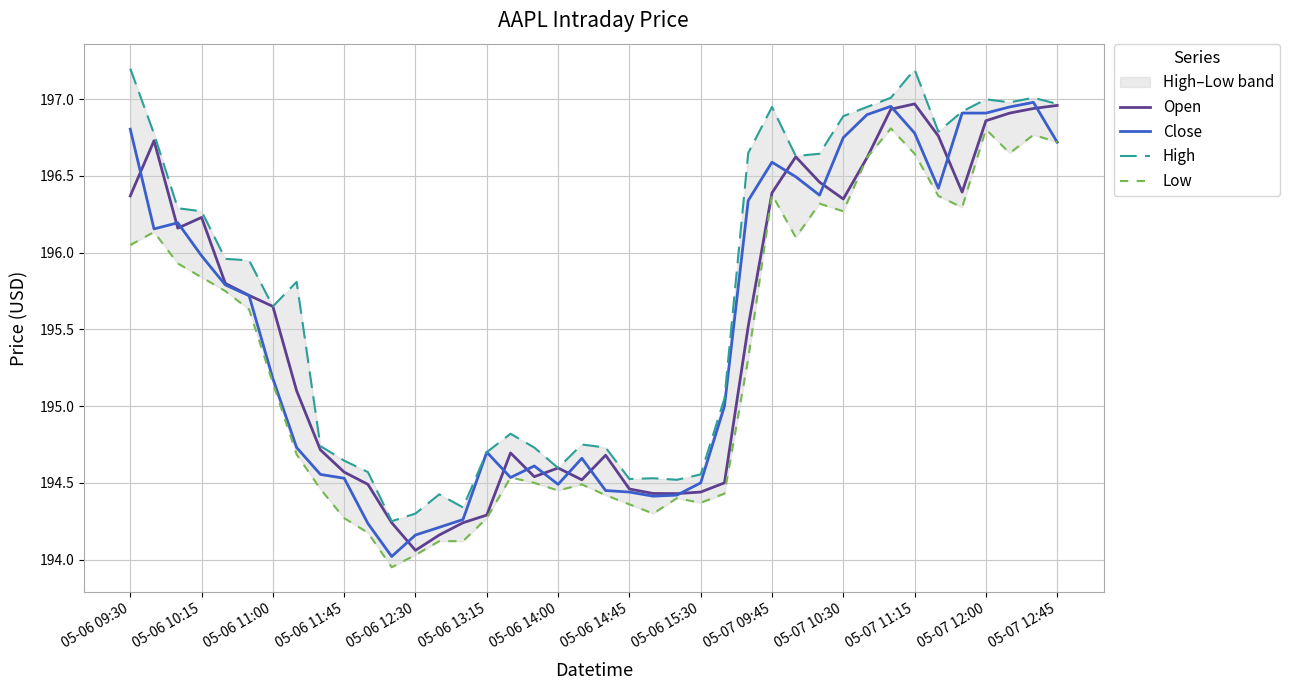

What is the minimum value shown in the chart?

193.9